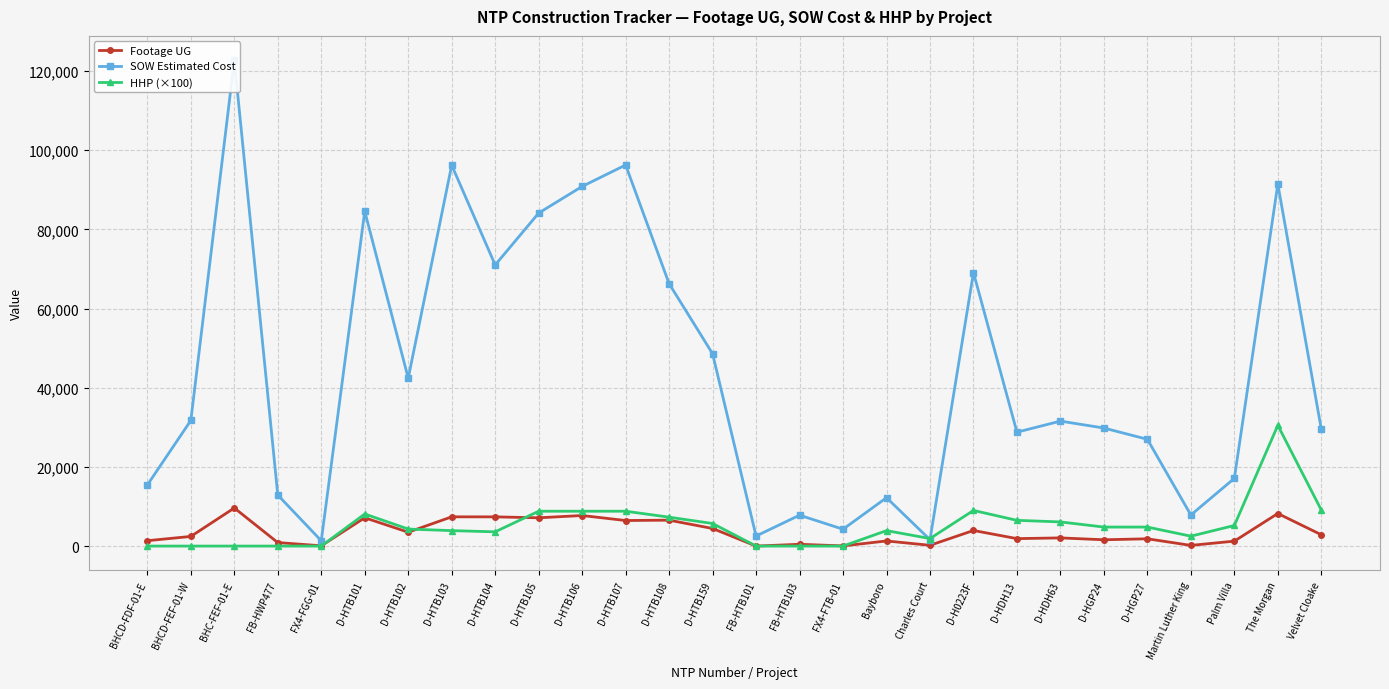

Reading left to right, transcribe all the data shown in this chart.

Footage UG: BHCD-FDF-01-E=1358.0	BHCD-FEF-01-W=2434.0	BHC-FEF-01-E=9619.0	FB-HWP477=884.0	FX4-FGG-01=74.0	D-HTB101=7151.0	D-HTB102=3499.0	D-HTB103=7385.0	D-HTB104=7378.0	D-HTB105=7141.0	D-HTB106=7715.0	D-HTB107=6455.0	D-HTB108=6542.0	D-HTB159=4443.0	FB-HTB101=0.0	FB-HTB103=451.0	FX4-FTB-01=42.0	Bayboro=1292.0	Charles Court=193.0	D-H0223F=3936.0	D-HDH13=1881.0	D-HDH63=2064.0	D-HGP24=1592.0	D-HGP27=1838.0	Martin Luther King=171.0	Palm Villa=1246.0	The Morgan=8225.0	Velvet Cloake=2856.0
SOW Estimated Cost: BHCD-FDF-01-E=15436.9	BHCD-FEF-01-W=31717.7	BHC-FEF-01-E=122715.9	FB-HWP477=12886.4	FX4-FGG-01=1343.9	D-HTB101=84564.5	D-HTB102=42408.0	D-HTB103=96198.5	D-HTB104=71001.0	D-HTB105=84103.0	D-HTB106=90832.0	D-HTB107=96242.0	D-HTB108=66271.5	D-HTB159=48577.0	FB-HTB101=2530.0	FB-HTB103=7803.1	FX4-FTB-01=4254.7	Bayboro=12213.7	Charles Court=1618.8	D-H0223F=69076.0	D-HDH13=28762.0	D-HDH63=31560.0	D-HGP24=29812.0	D-HGP27=26964.0	Martin Luther King=7844.4	Palm Villa=17100.2	The Morgan=91420.9	Velvet Cloake=29508.9
HHP (×100): BHCD-FDF-01-E=0.0	BHCD-FEF-01-W=0.0	BHC-FEF-01-E=0.0	FB-HWP477=0.0	FX4-FGG-01=0.0	D-HTB101=8100.0	D-HTB102=4300.0	D-HTB103=3900.0	D-HTB104=3600.0	D-HTB105=8800.0	D-HTB106=8800.0	D-HTB107=8800.0	D-HTB108=7300.0	D-HTB159=5700.0	FB-HTB101=0.0	FB-HTB103=0.0	FX4-FTB-01=0.0	Bayboro=3900.0	Charles Court=1900.0	D-H0223F=9000.0	D-HDH13=6500.0	D-HDH63=6100.0	D-HGP24=4800.0	D-HGP27=4800.0	Martin Luther King=2500.0	Palm Villa=5200.0	The Morgan=30500.0	Velvet Cloake=9100.0